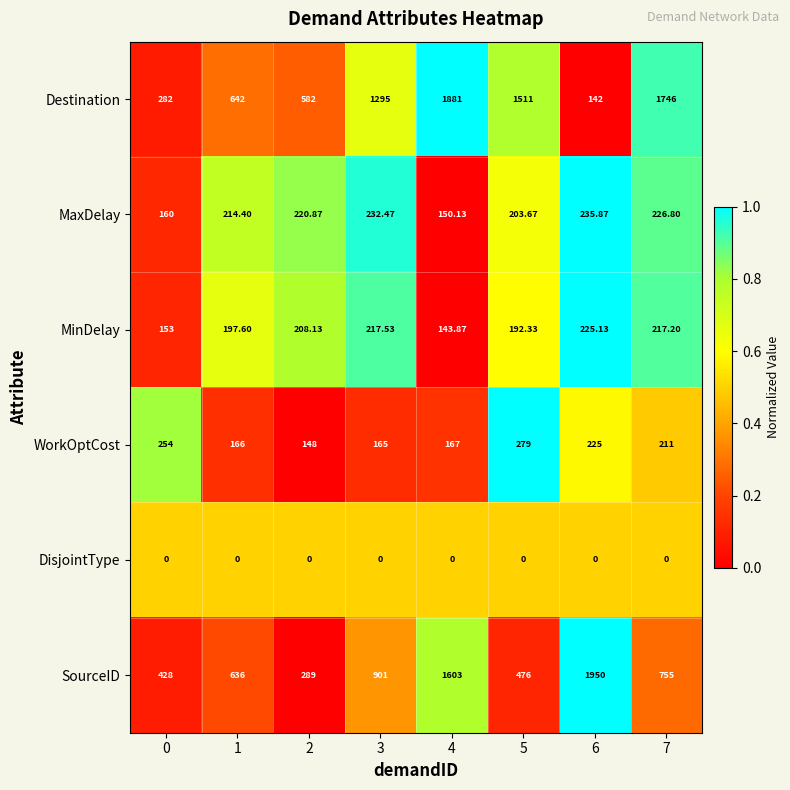

At 2, list the series in order from largest to smallest.

Destination, SourceID, MaxDelay, MinDelay, WorkOptCost, DisjointType